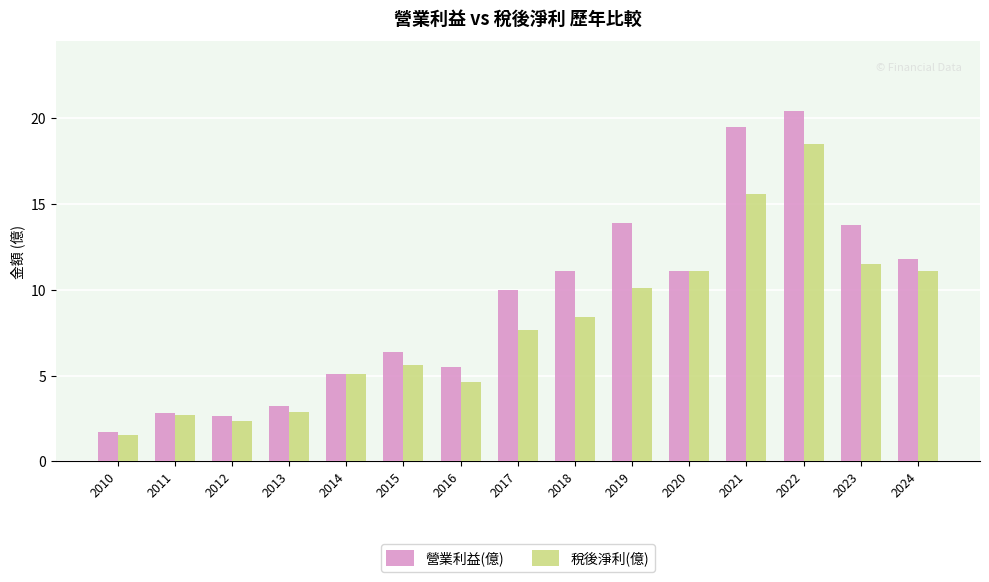

Which series has the widest spread of values?

營業利益(億)